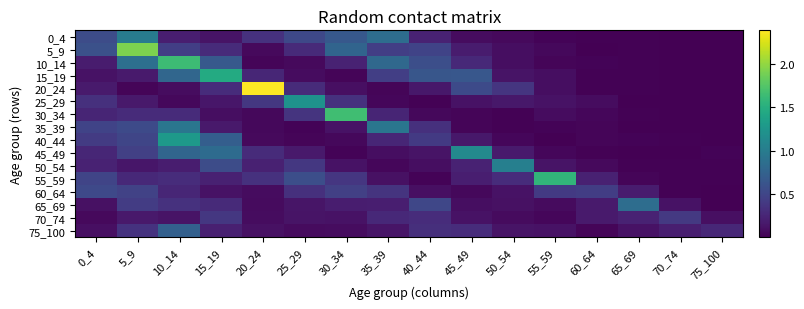

Reading left to right, what are all the values shown in this chart?

0_4: 0_4=0.6	5_9=1.0	10_14=0.2	15_19=0.1	20_24=0.3	25_29=0.5	30_34=0.7	35_39=0.9	40_44=0.2	45_49=0.1	50_54=0.1	55_59=0.0	60_64=0.0	65_69=0.0	70_74=0.0	75_100=0.0
5_9: 0_4=0.6	5_9=1.9	10_14=0.4	15_19=0.3	20_24=0.1	25_29=0.3	30_34=0.8	35_39=0.4	40_44=0.5	45_49=0.2	50_54=0.1	55_59=0.1	60_64=0.0	65_69=0.0	70_74=0.0	75_100=0.0
10_14: 0_4=0.2	5_9=0.9	10_14=1.6	15_19=0.7	20_24=0.0	25_29=0.1	30_34=0.2	35_39=0.8	40_44=0.6	45_49=0.3	50_54=0.1	55_59=0.0	60_64=0.0	65_69=0.0	70_74=0.0	75_100=0.0
15_19: 0_4=0.1	5_9=0.2	10_14=0.8	15_19=1.5	20_24=0.3	25_29=0.1	30_34=0.0	35_39=0.4	40_44=0.6	45_49=0.6	50_54=0.1	55_59=0.1	60_64=0.0	65_69=0.0	70_74=0.0	75_100=0.0
20_24: 0_4=0.2	5_9=0.0	10_14=0.1	15_19=0.3	20_24=2.4	25_29=0.3	30_34=0.1	35_39=0.0	40_44=0.2	45_49=0.5	50_54=0.4	55_59=0.1	60_64=0.0	65_69=0.0	70_74=0.0	75_100=0.0
25_29: 0_4=0.3	5_9=0.2	10_14=0.1	15_19=0.1	20_24=0.4	25_29=1.2	30_34=0.3	35_39=0.0	40_44=0.0	45_49=0.1	50_54=0.2	55_59=0.1	60_64=0.1	65_69=0.0	70_74=0.0	75_100=0.0
30_34: 0_4=0.3	5_9=0.3	10_14=0.3	15_19=0.1	20_24=0.1	25_29=0.4	30_34=1.7	35_39=0.2	40_44=0.1	45_49=0.0	50_54=0.0	55_59=0.1	60_64=0.0	65_69=0.0	70_74=0.0	75_100=0.0
35_39: 0_4=0.5	5_9=0.5	10_14=0.9	15_19=0.2	20_24=0.1	25_29=0.0	30_34=0.1	35_39=0.9	40_44=0.3	45_49=0.0	50_54=0.0	55_59=0.0	60_64=0.0	65_69=0.0	70_74=0.0	75_100=0.0
40_44: 0_4=0.4	5_9=0.5	10_14=1.3	15_19=0.7	20_24=0.1	25_29=0.0	30_34=0.1	35_39=0.3	40_44=0.4	45_49=0.1	50_54=0.0	55_59=0.0	60_64=0.0	65_69=0.0	70_74=0.0	75_100=0.0
45_49: 0_4=0.3	5_9=0.5	10_14=0.8	15_19=0.8	20_24=0.3	25_29=0.2	30_34=0.0	35_39=0.1	40_44=0.1	45_49=1.1	50_54=0.2	55_59=0.0	60_64=0.0	65_69=0.0	70_74=0.0	75_100=0.0
50_54: 0_4=0.2	5_9=0.1	10_14=0.2	15_19=0.6	20_24=0.2	25_29=0.4	30_34=0.1	35_39=0.0	40_44=0.1	45_49=0.2	50_54=1.0	55_59=0.1	60_64=0.1	65_69=0.0	70_74=0.0	75_100=0.0
55_59: 0_4=0.5	5_9=0.3	10_14=0.3	15_19=0.2	20_24=0.3	25_29=0.6	30_34=0.4	35_39=0.1	40_44=0.0	45_49=0.2	50_54=0.3	55_59=1.6	60_64=0.2	65_69=0.0	70_74=0.0	75_100=0.0
60_64: 0_4=0.5	5_9=0.5	10_14=0.3	15_19=0.1	20_24=0.1	25_29=0.3	30_34=0.5	35_39=0.4	40_44=0.1	45_49=0.1	50_54=0.1	55_59=0.4	60_64=0.4	65_69=0.2	70_74=0.0	75_100=0.0
65_69: 0_4=0.1	5_9=0.4	10_14=0.3	15_19=0.3	20_24=0.1	25_29=0.1	30_34=0.2	35_39=0.2	40_44=0.5	45_49=0.1	50_54=0.1	55_59=0.1	60_64=0.2	65_69=0.8	70_74=0.1	75_100=0.0
70_74: 0_4=0.1	5_9=0.2	10_14=0.1	15_19=0.4	20_24=0.1	25_29=0.1	30_34=0.1	35_39=0.3	40_44=0.3	45_49=0.1	50_54=0.1	55_59=0.0	60_64=0.2	65_69=0.2	70_74=0.4	75_100=0.1
75_100: 0_4=0.1	5_9=0.4	10_14=0.7	15_19=0.2	20_24=0.1	25_29=0.1	30_34=0.1	35_39=0.1	40_44=0.3	45_49=0.3	50_54=0.1	55_59=0.1	60_64=0.0	65_69=0.1	70_74=0.2	75_100=0.3